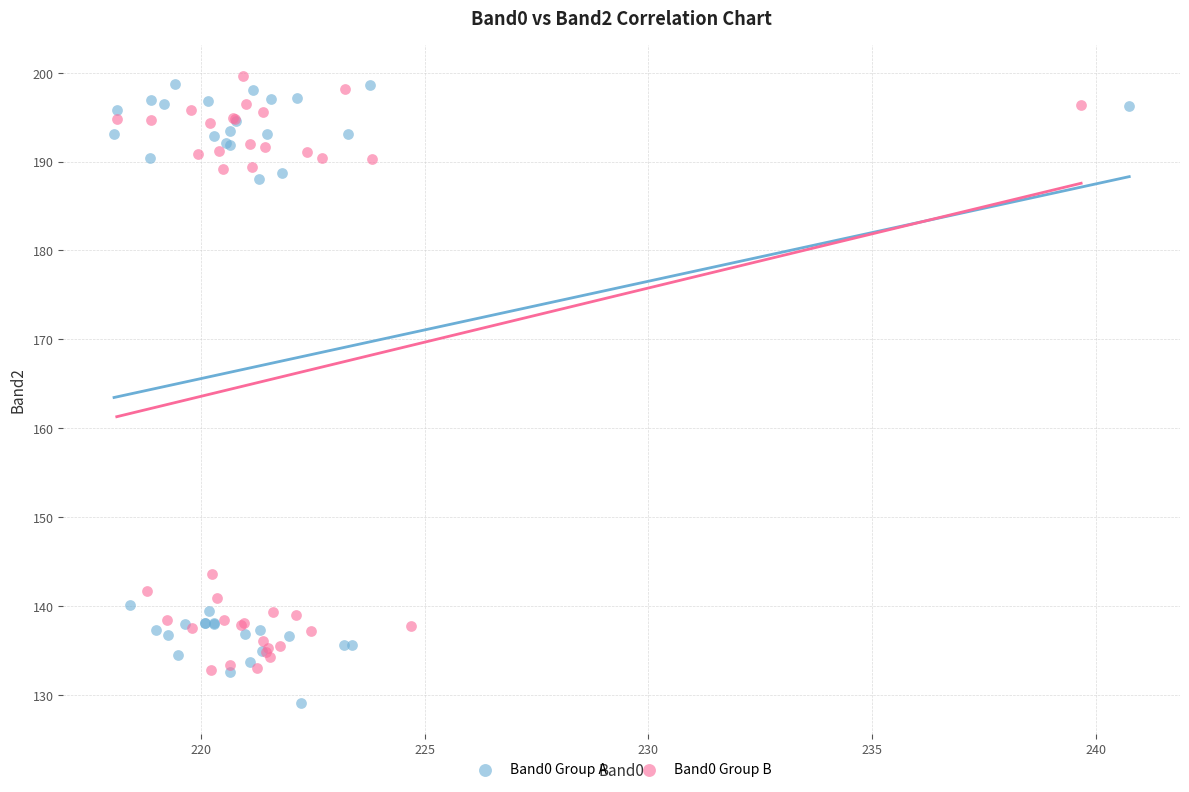

Which series reaches the minimum Y coordinate?

Band0 Group A